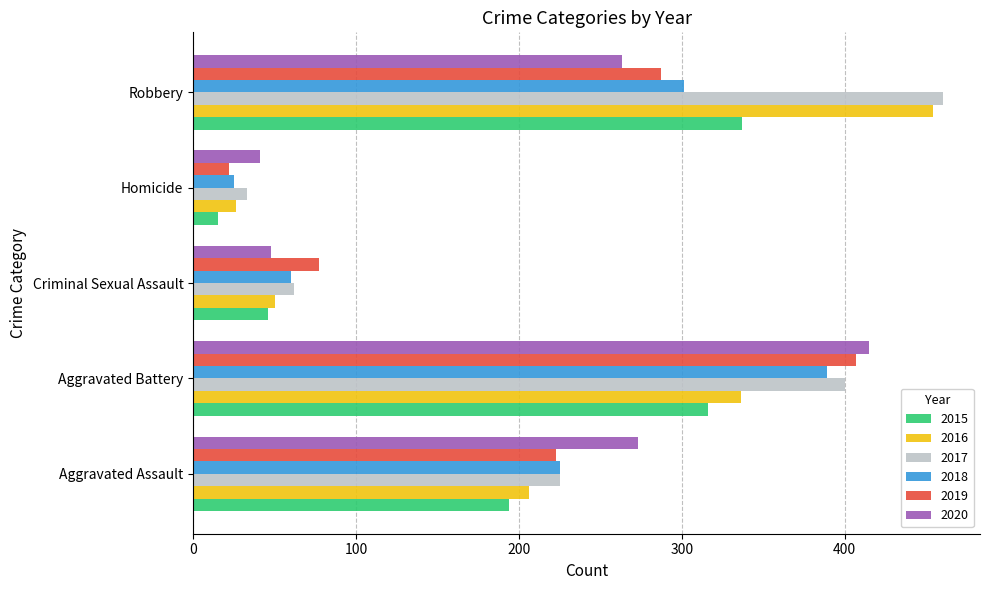

What is the difference between the maximum and second lowest values in the 2017 series?

398